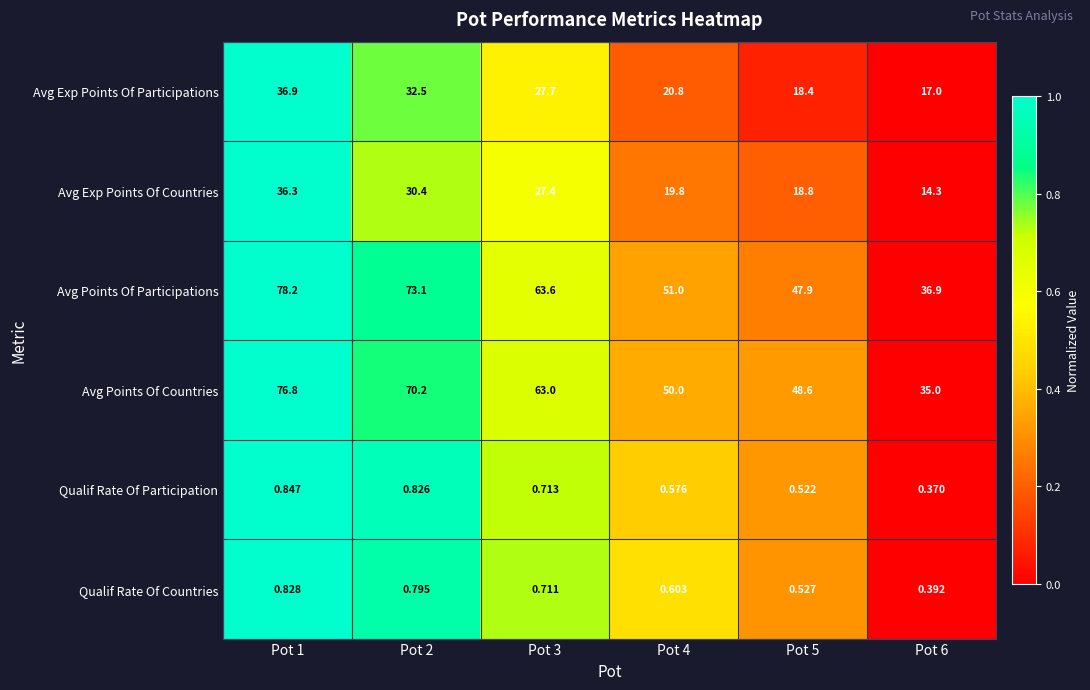

Rank the series at Pot 6 from highest to lowest value.

Avg Points Of Participations, Avg Points Of Countries, Avg Exp Points Of Participations, Avg Exp Points Of Countries, Qualif Rate Of Countries, Qualif Rate Of Participation